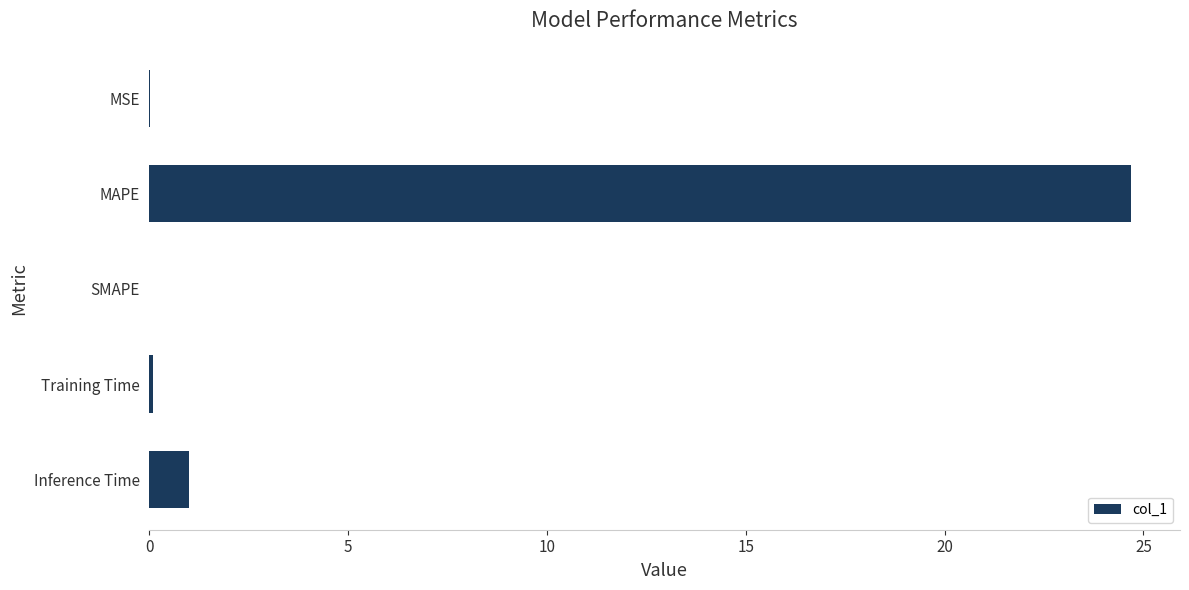

What is the maximum value shown in the chart?

24.7